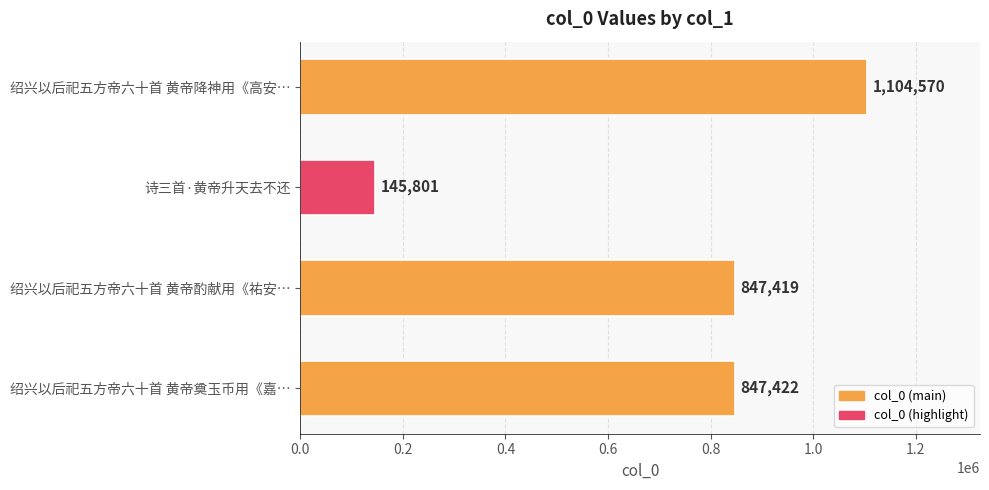

List the labels in order of value, smallest first.

诗三首·黄帝升天去不还, 绍兴以后祀五方帝六十首 黄帝酌献用《祐安…, 绍兴以后祀五方帝六十首 黄帝奠玉币用《嘉…, 绍兴以后祀五方帝六十首 黄帝降神用《高安…